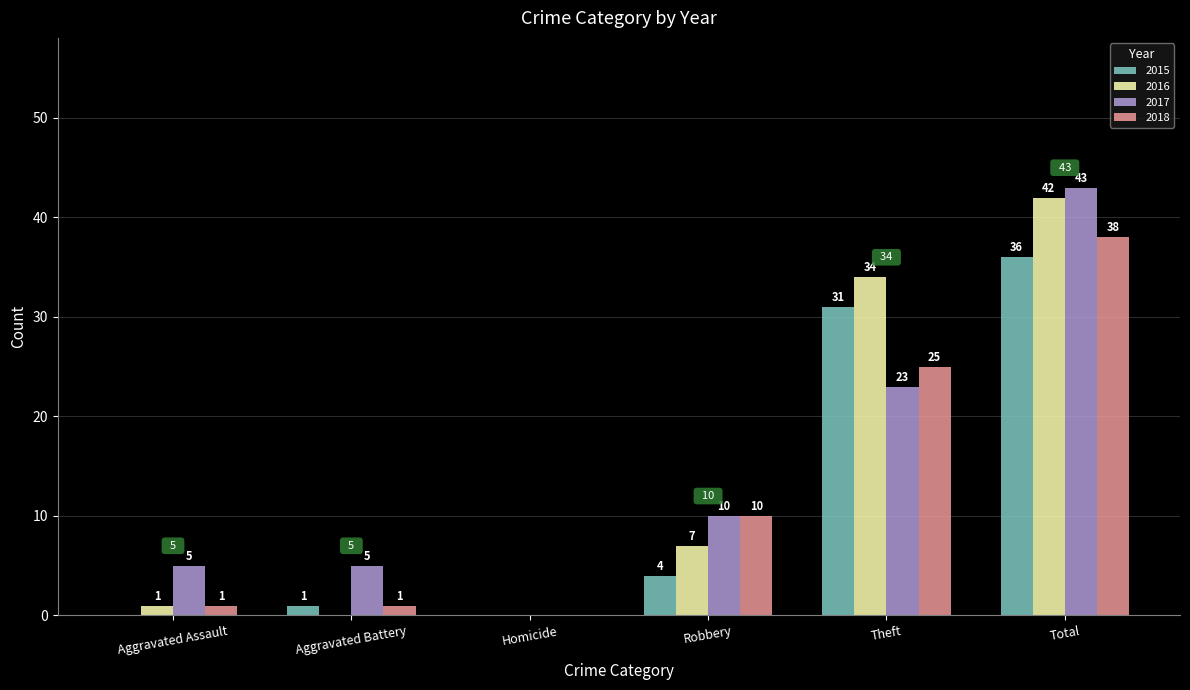

How many positive values does the 2017 series have?

5